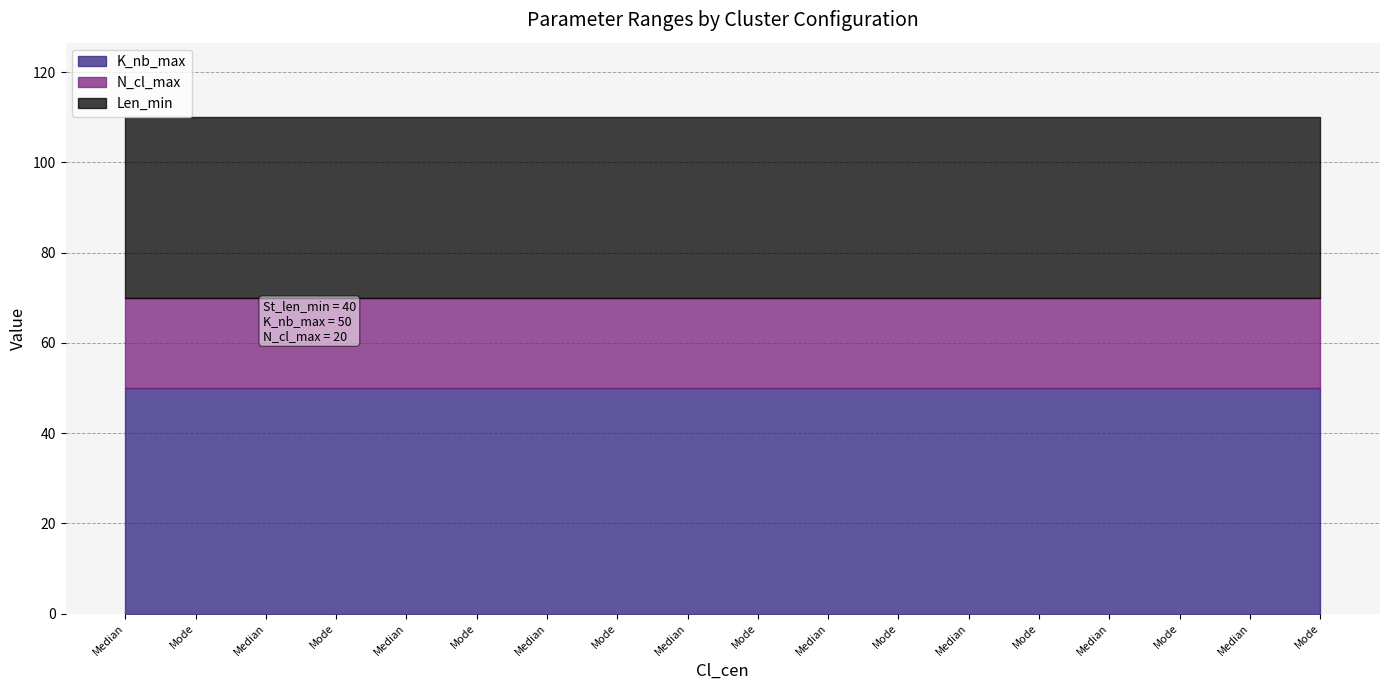

Does the chart have visible grid lines?

Yes